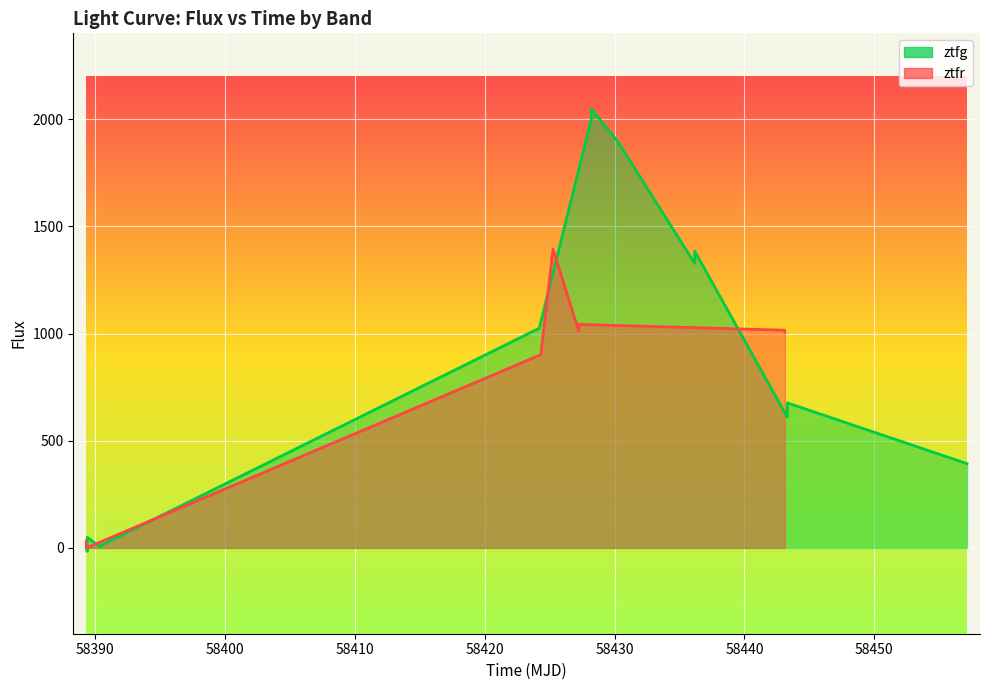

How many values in ztfg are below zero?

1